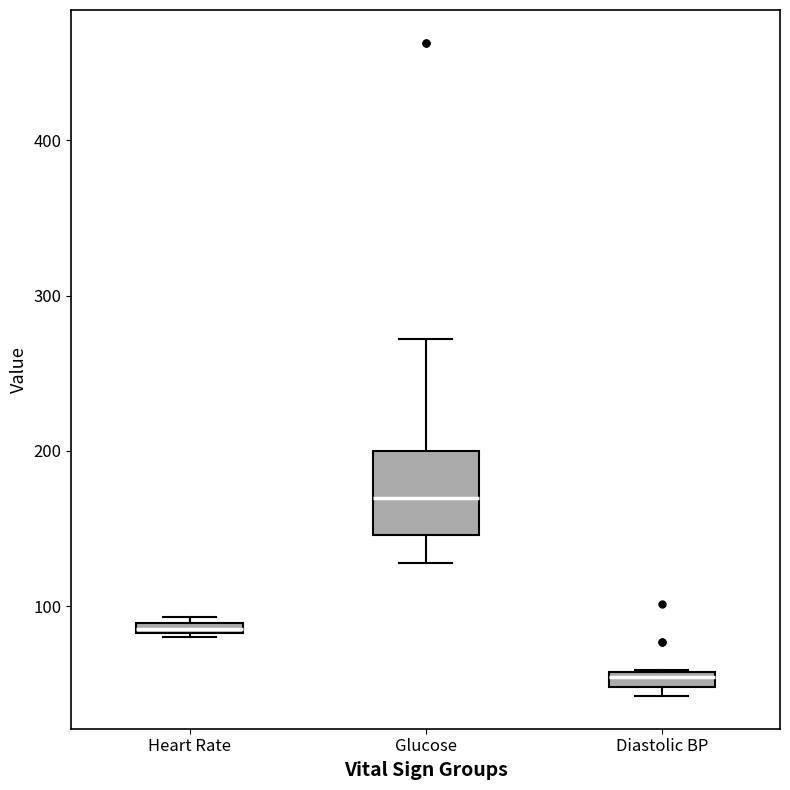

Which box's median line is the lowest?

Diastolic BP